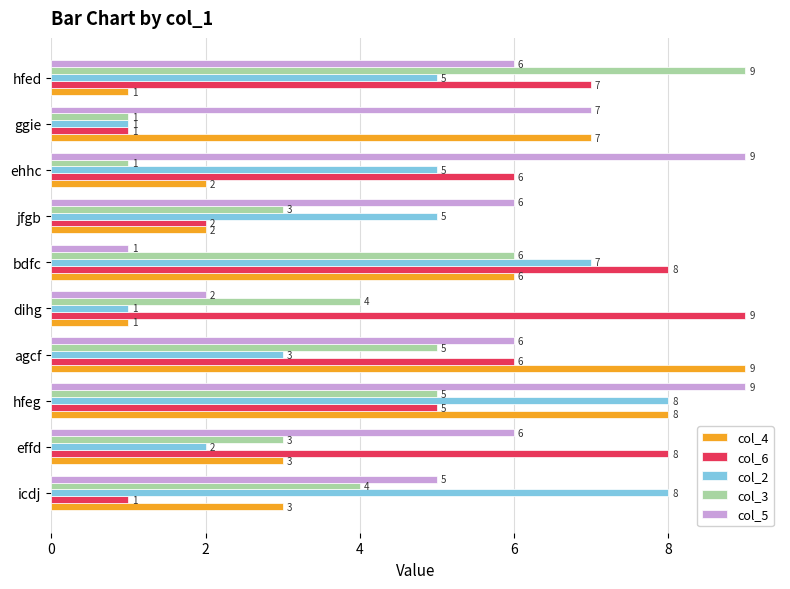

True or false: col_4 has a value of 3 at ehhc.

False